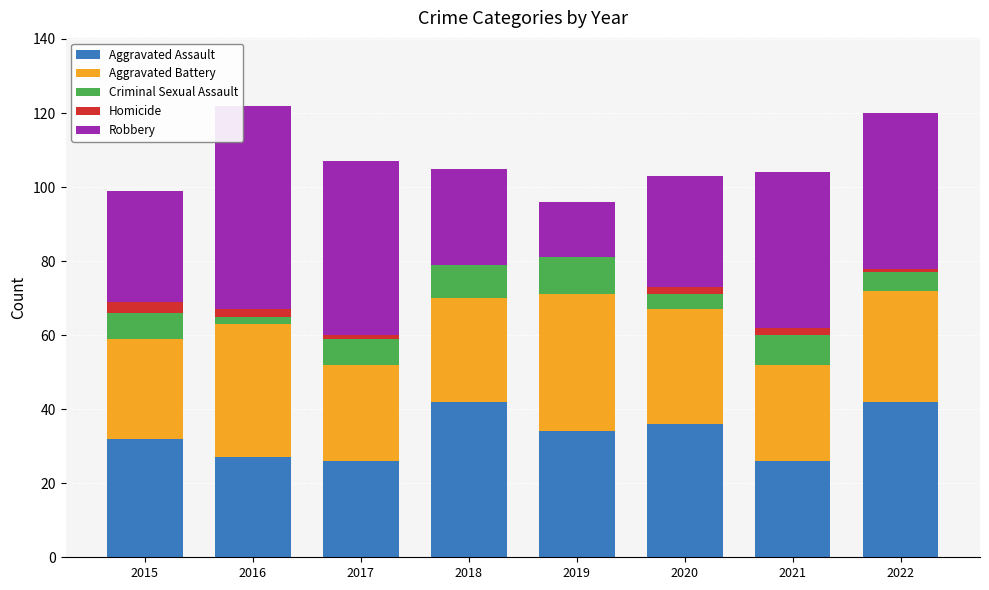

Are the bars grouped side by side (vs. stacked)?

No